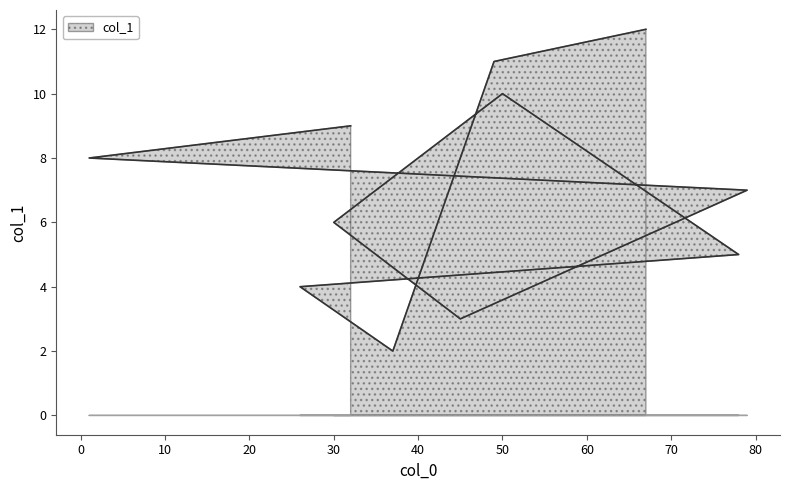

What position from the left is 67?

11